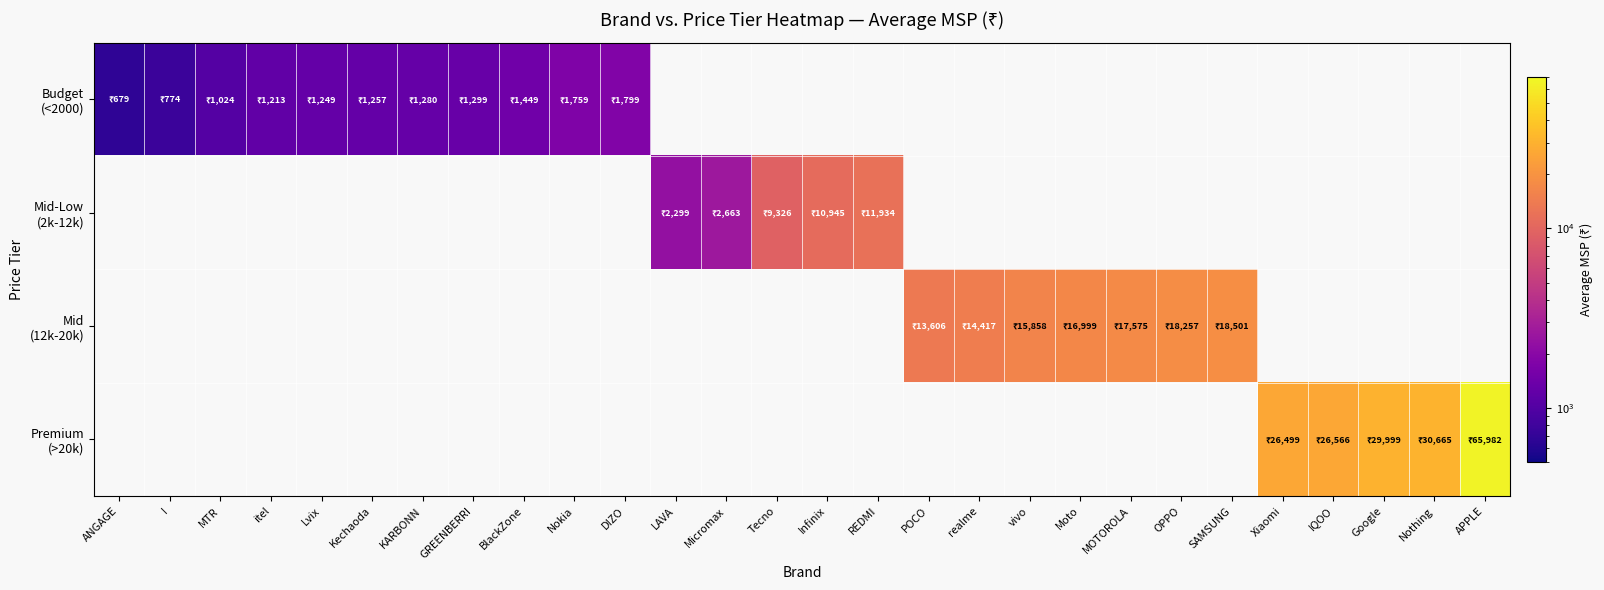

At how many categories does at least one series exceed 51229?

1